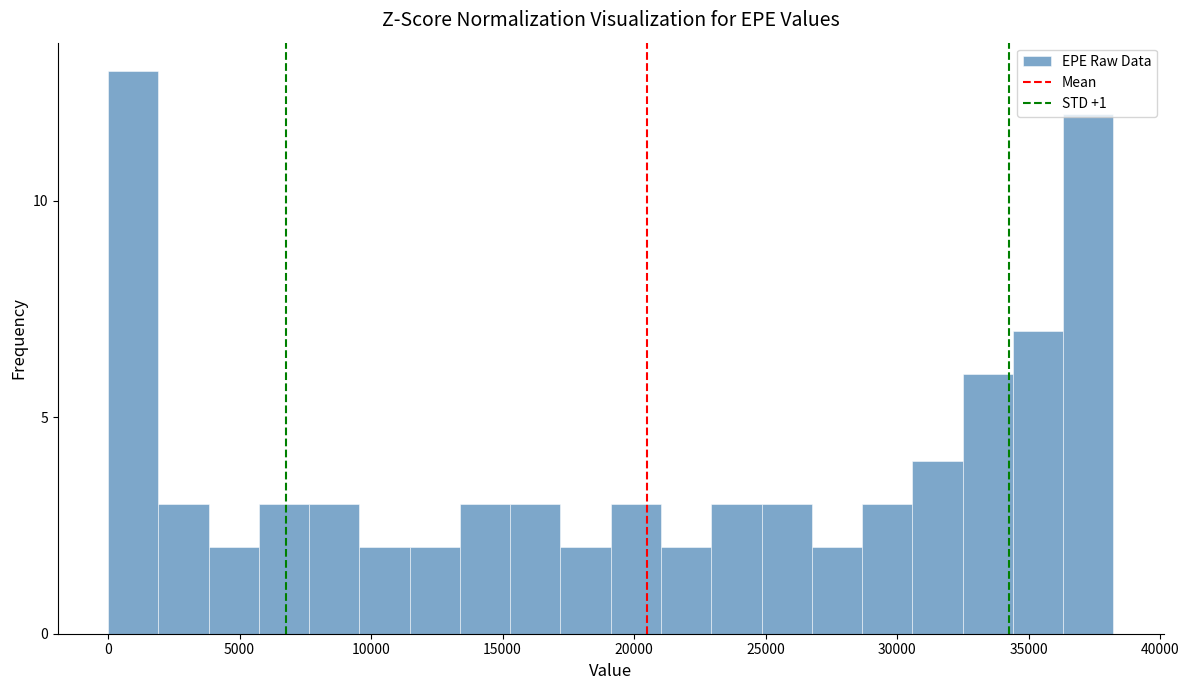

Around what value on the x-axis is the tallest bar? Give the approximate position of its centre, as read against the axis.

1000